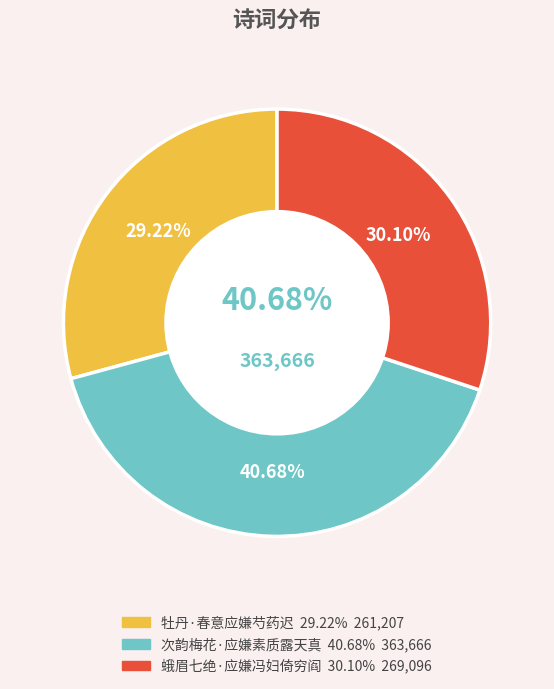

Which category has the smallest portion of the pie?

牡丹·春意应嫌芍药迟